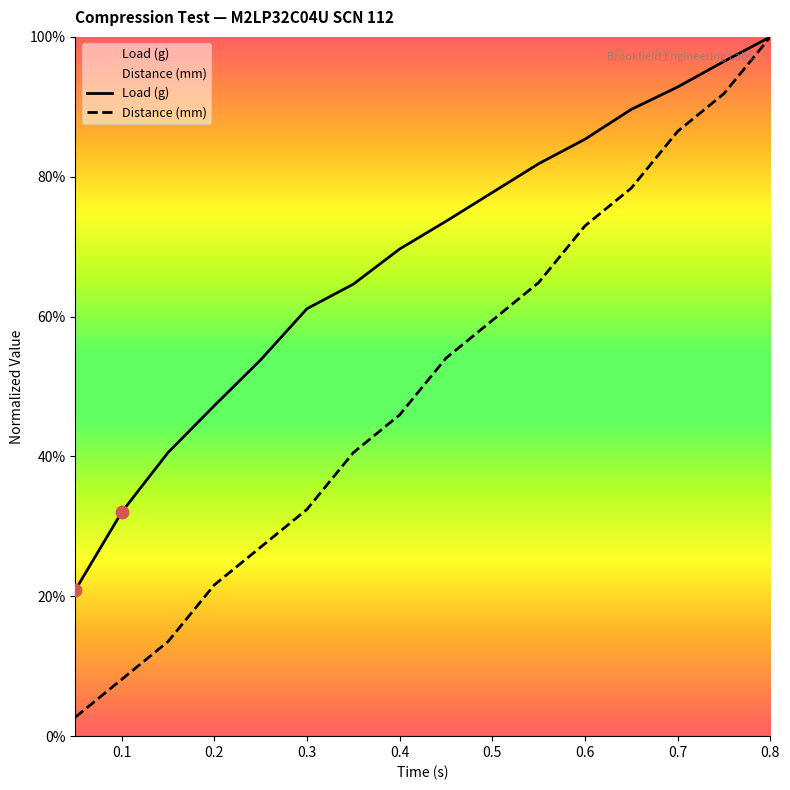

Is the value of Load (g) at 0.7 greater than the value of Distance (mm) at 0.8?

No